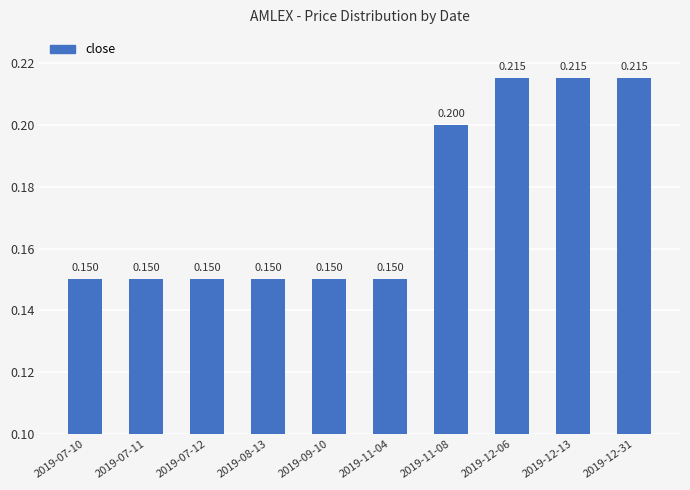

What is the difference between the values at 2019-11-08 and 2019-09-10?

0.1